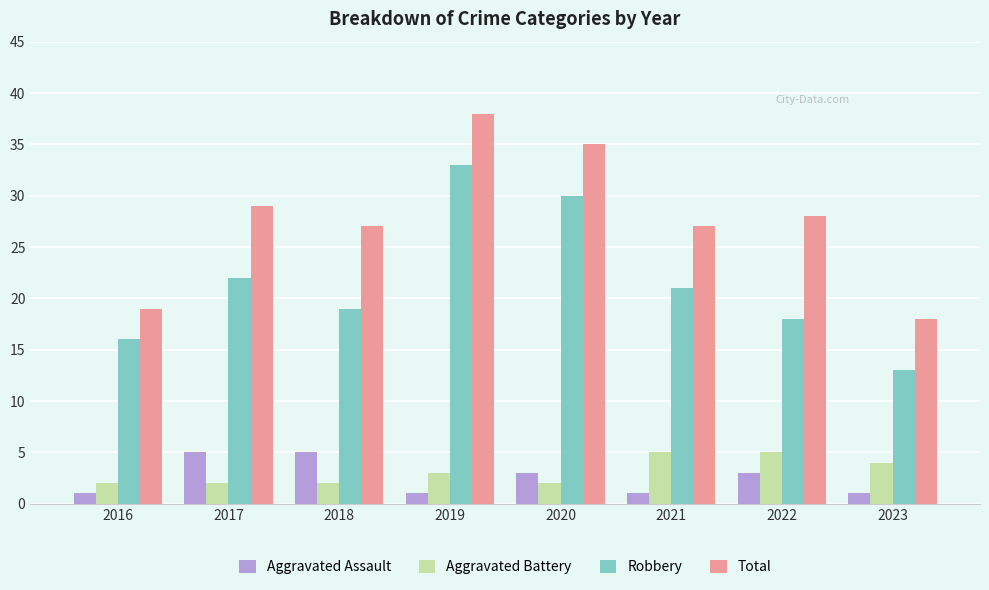

Which series changed the most between 2016 and 2020?

Total